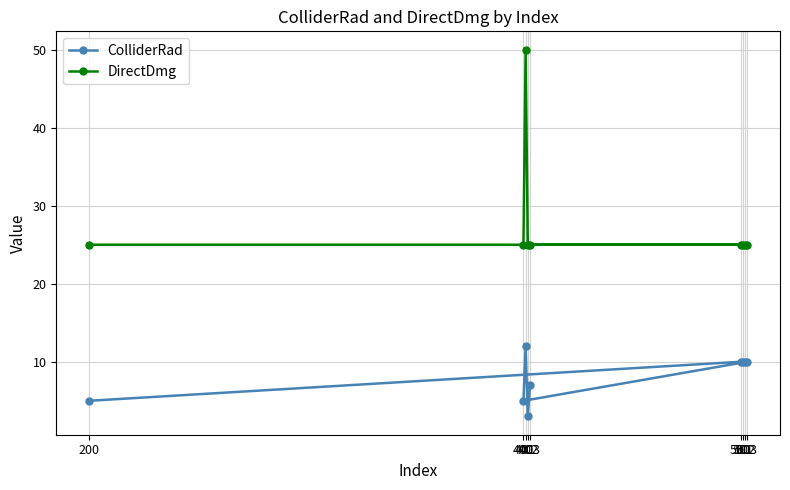

Read the ColliderRad value at 403.

7